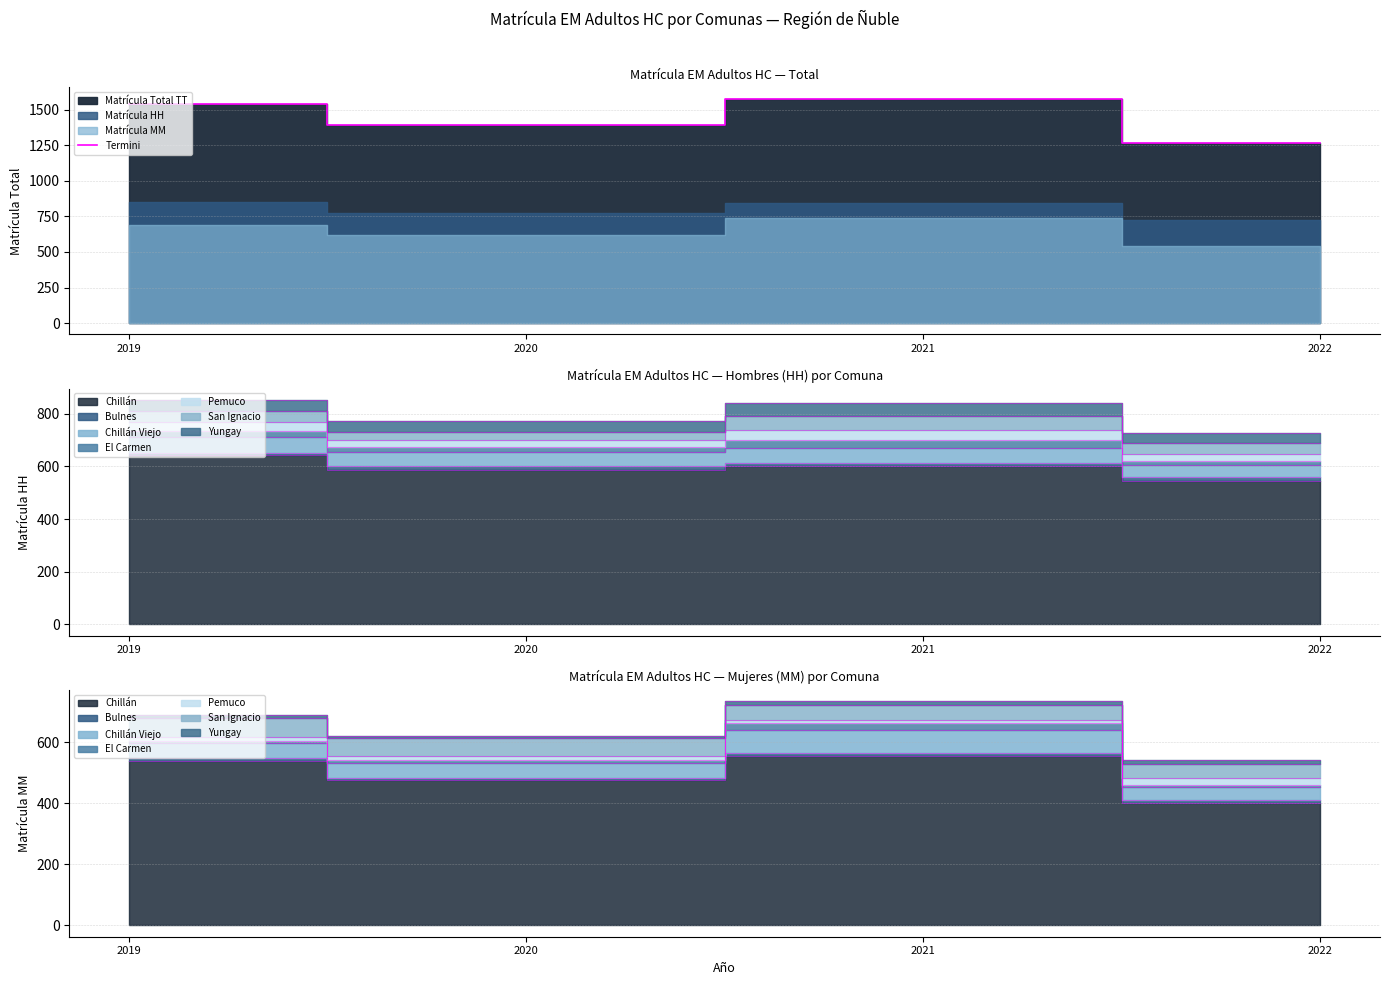

Is it true that the value at 2022 is 1981?

False